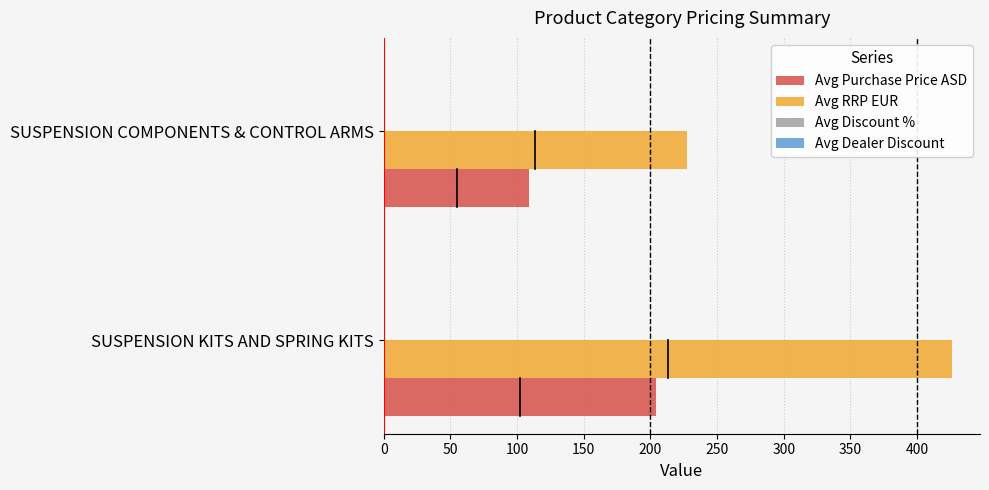

What is the highest value of the Avg Purchase Price ASD series?

204.4